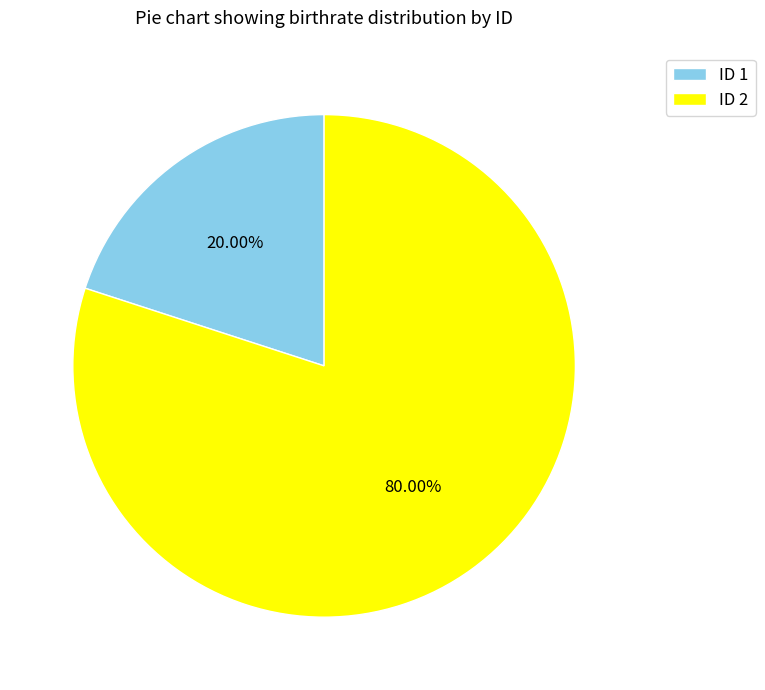

What is the smallest slice in the pie chart?

ID 1